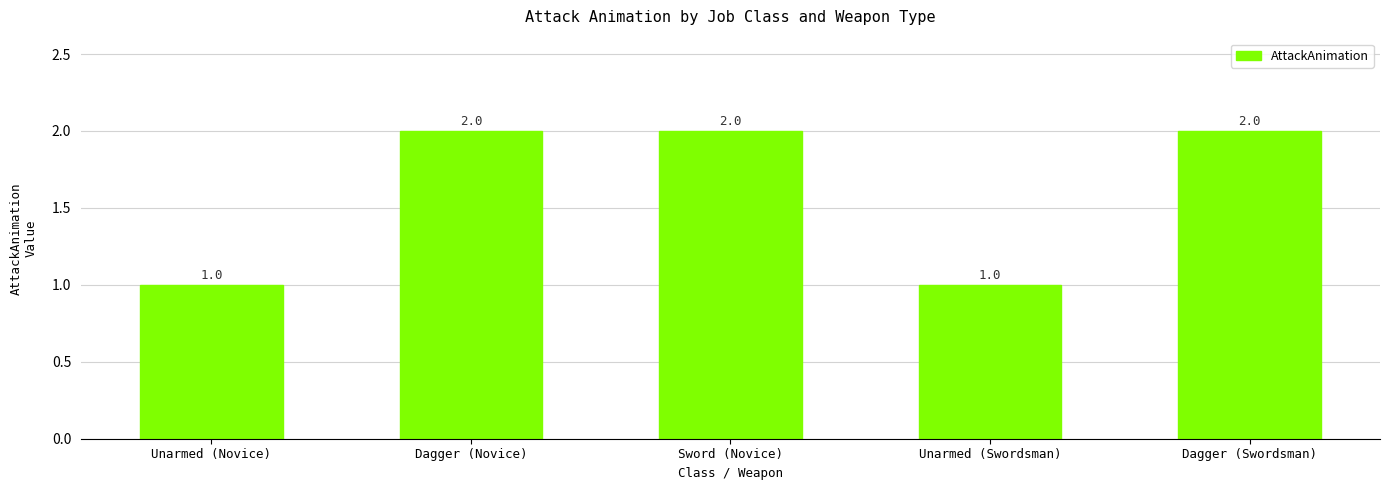

What is the sum of the values at Unarmed (Swordsman) and Sword (Novice)?

3